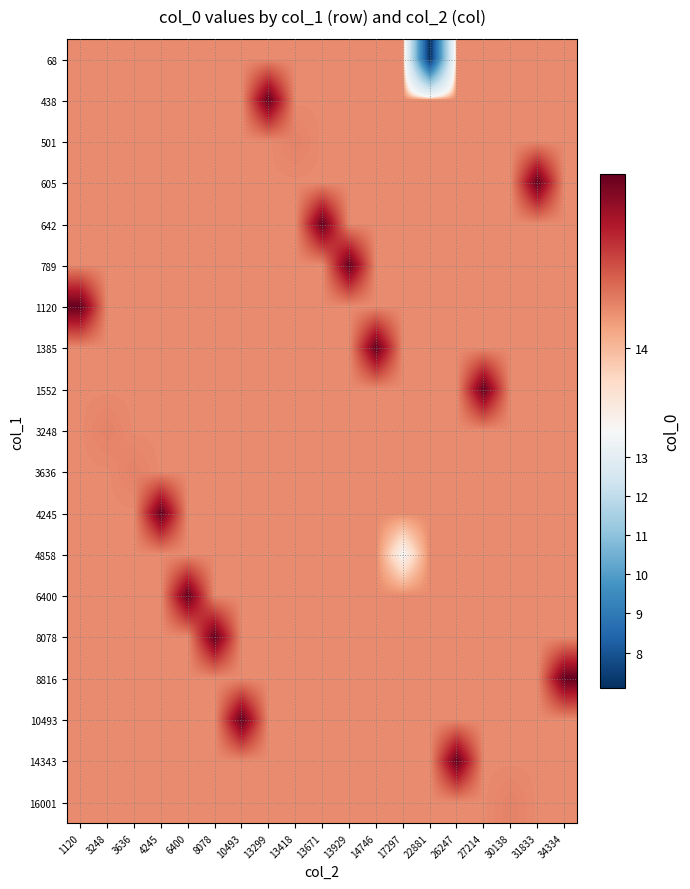

At which category is the sum across all series the highest?

1120